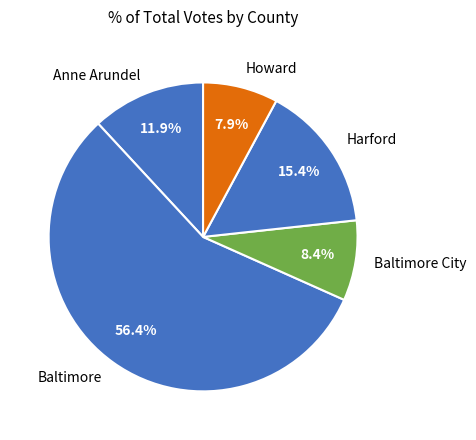

Rank the categories by value from lowest to highest.

Howard, Baltimore City, Anne Arundel, Harford, Baltimore